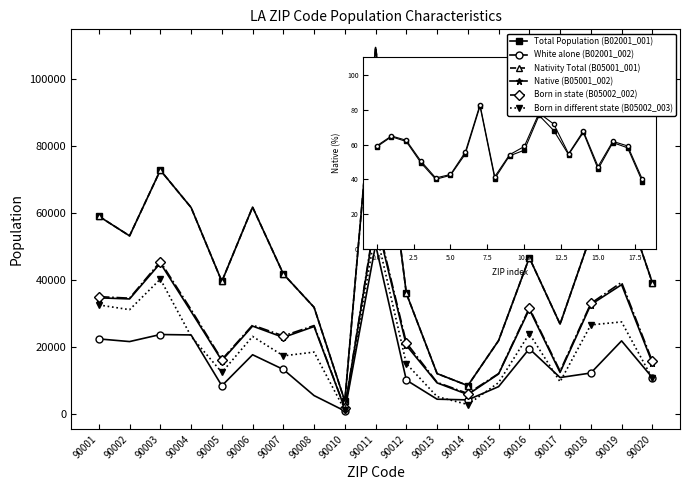

Is this an area chart (filled region under the line)?

No